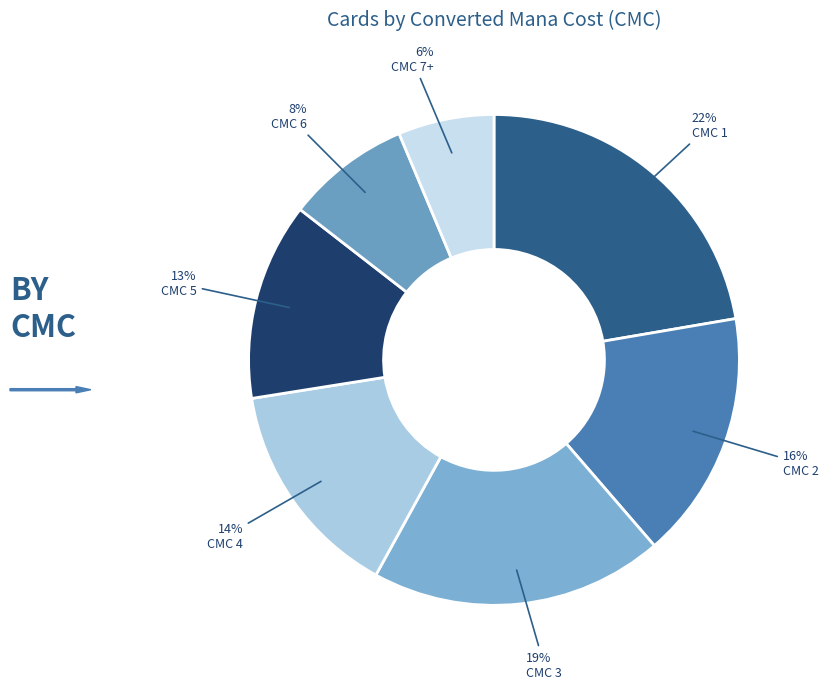

Count the number of slices in the pie.

7